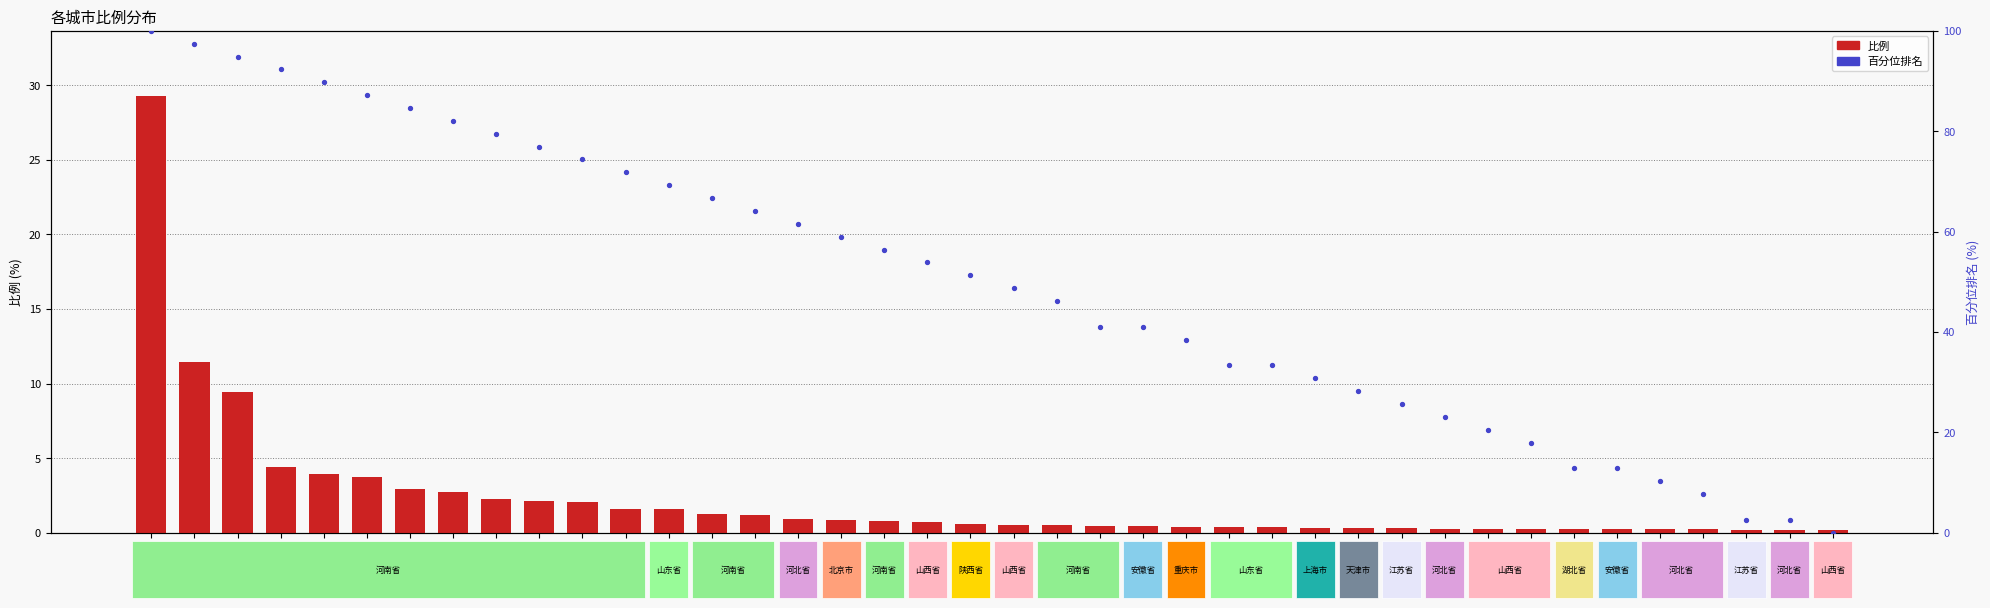

Which series reaches the minimum Y coordinate?

百分位排名